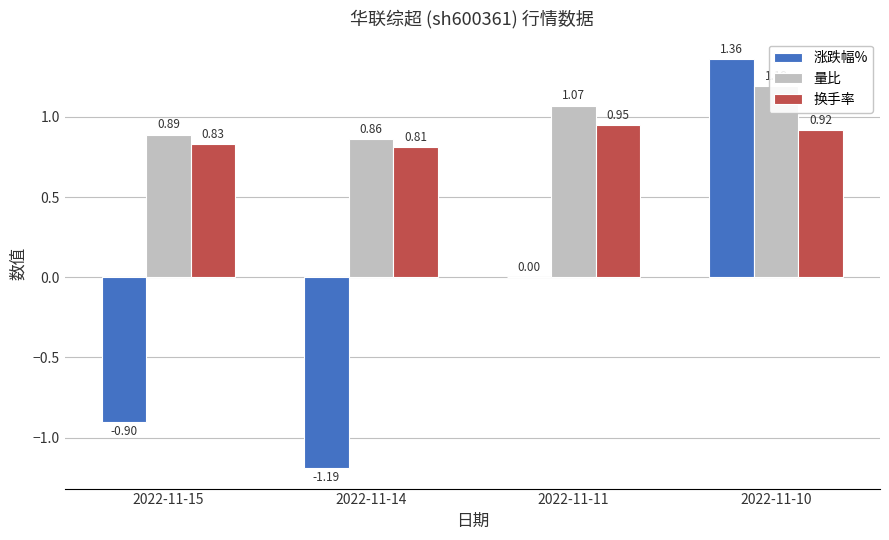

What are all the series names shown in the legend?

涨跌幅%, 量比, 换手率